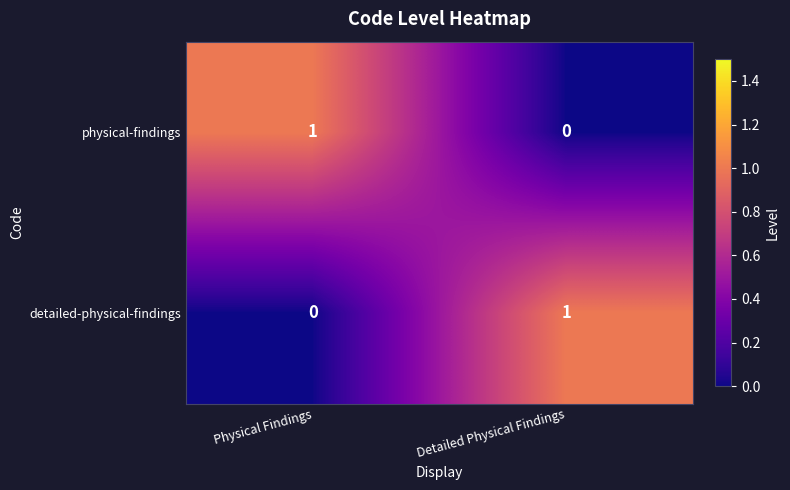

What is the total value across all series at Physical Findings?

1